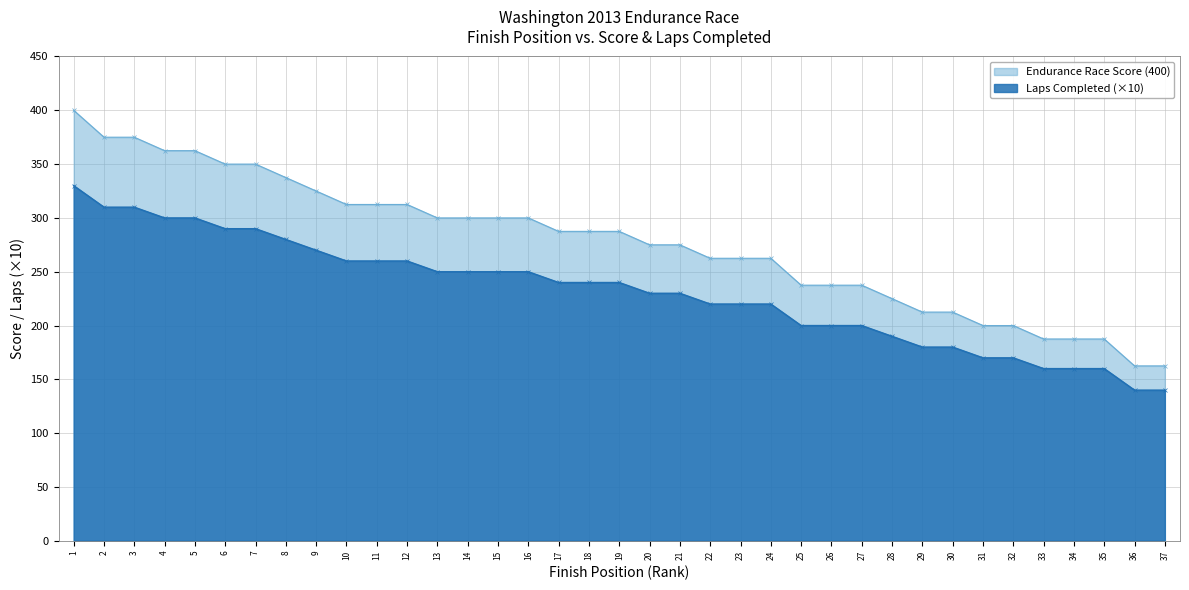

What are all the series names shown in the legend?

Endurance Race Score (400), Laps Completed (×10)